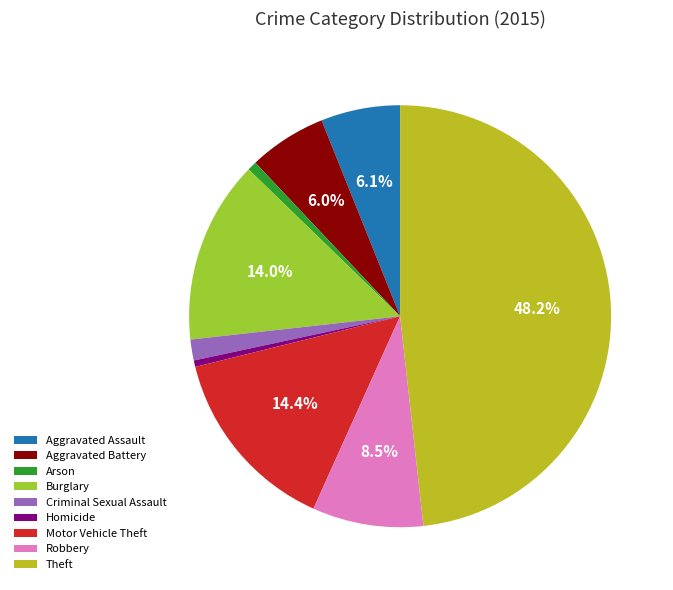

How many slices are in this pie chart?

9